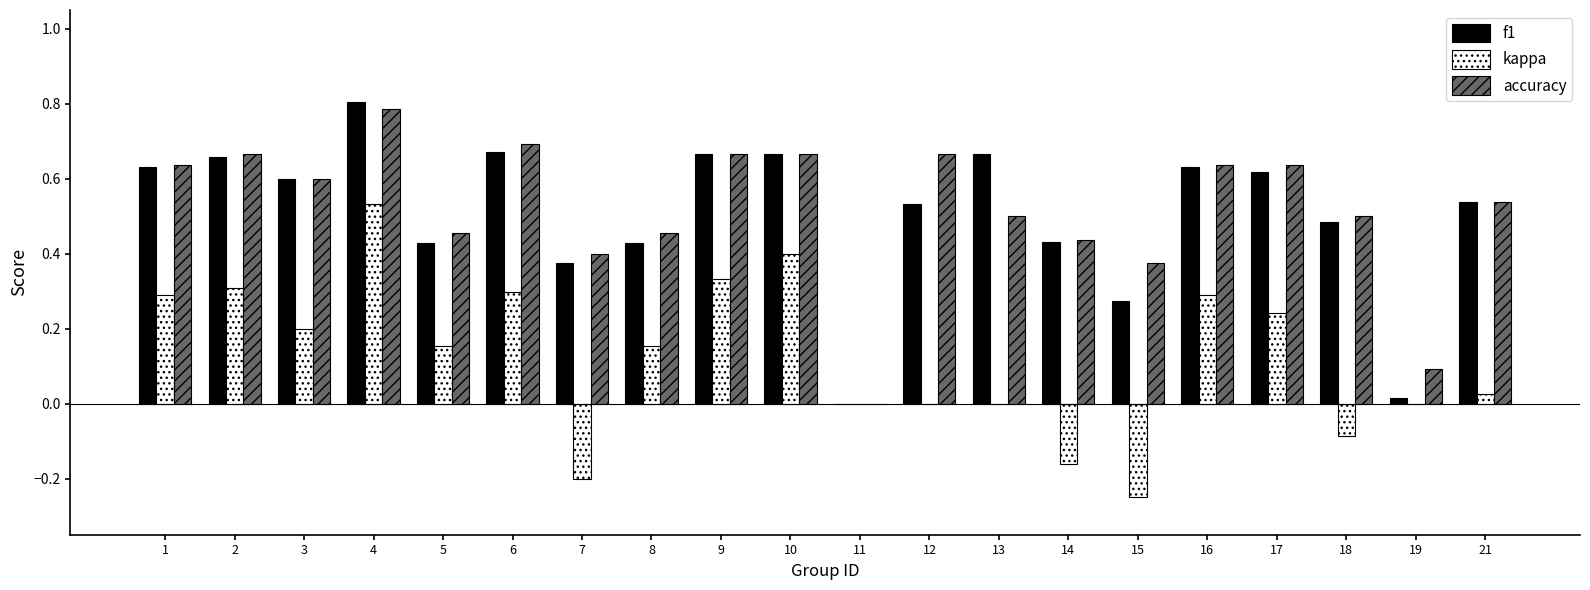

How many distinct data groups are displayed?

3